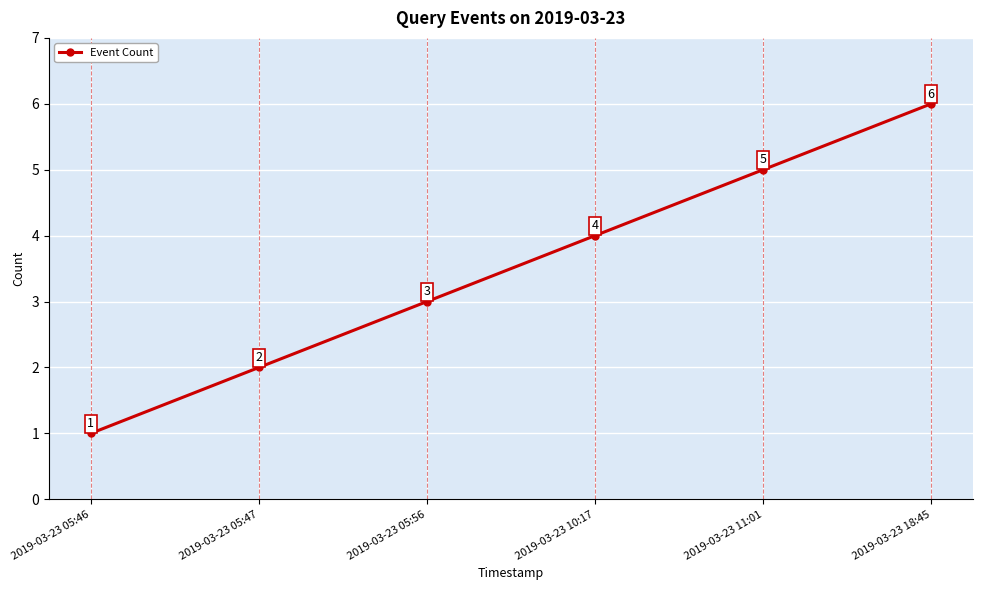

The chart shows a value of 1 at 2019-03-23 05:46. True or false?

True